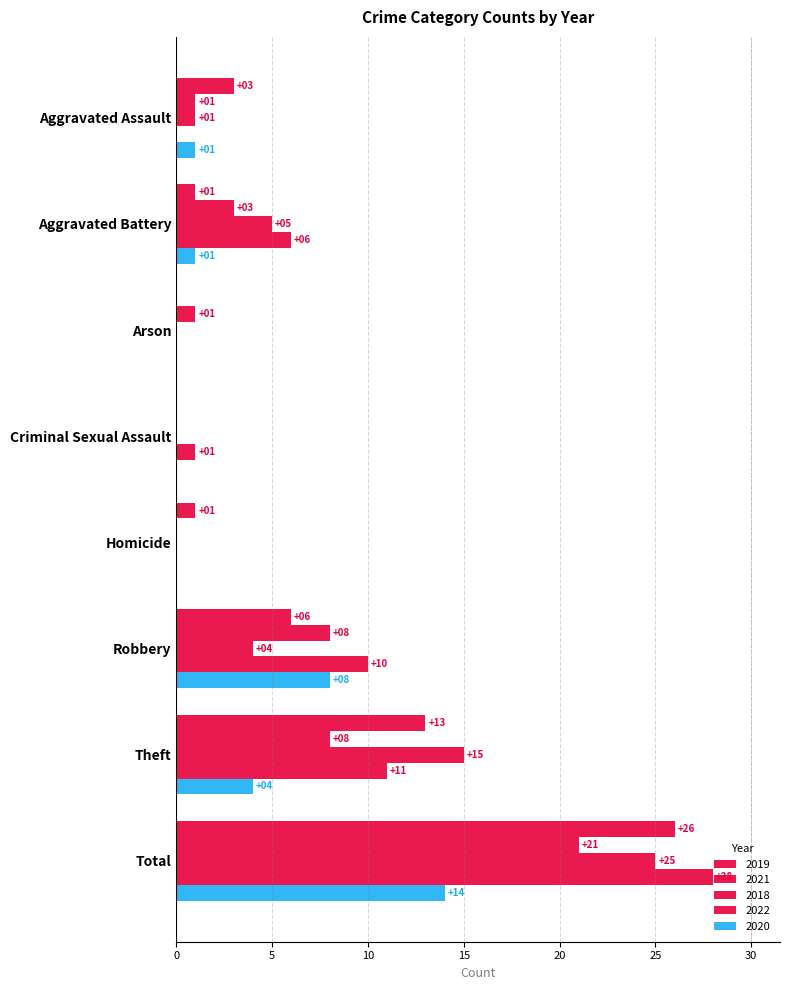

Count the number of data series in this chart.

5